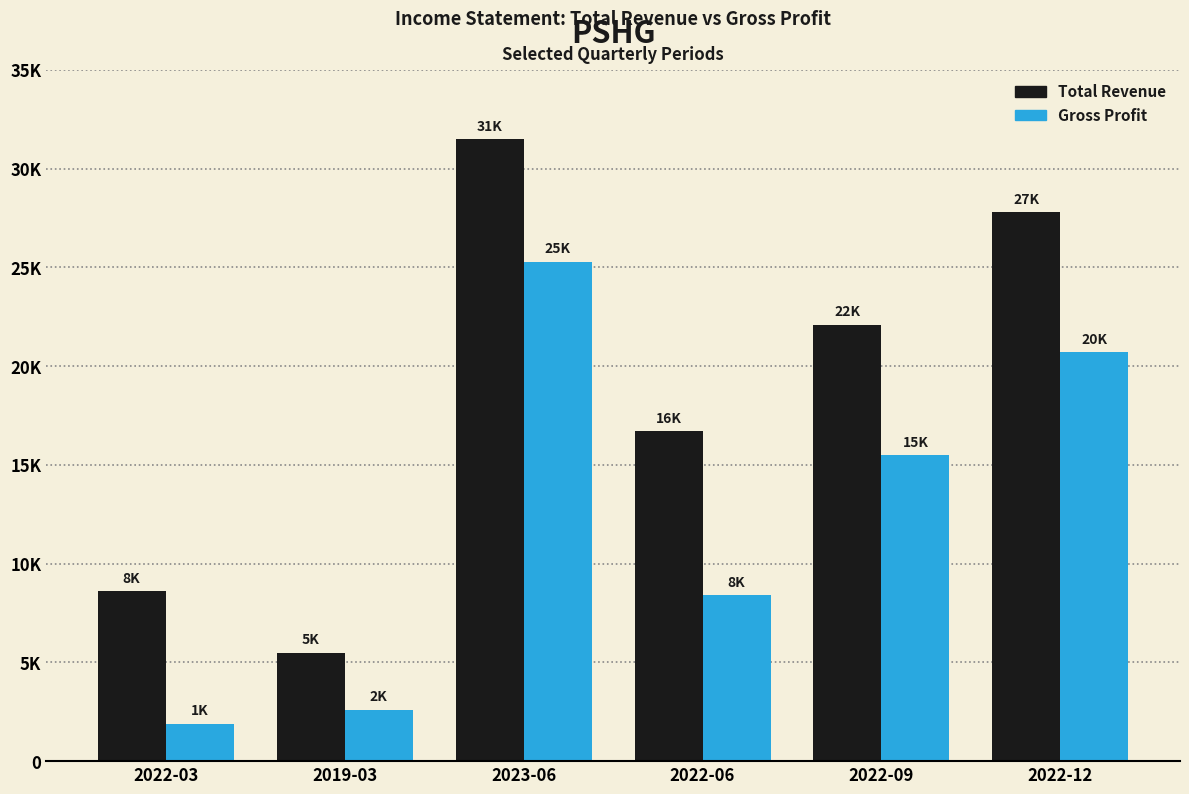

What is the label of the 3rd bar from the right?

2022-06